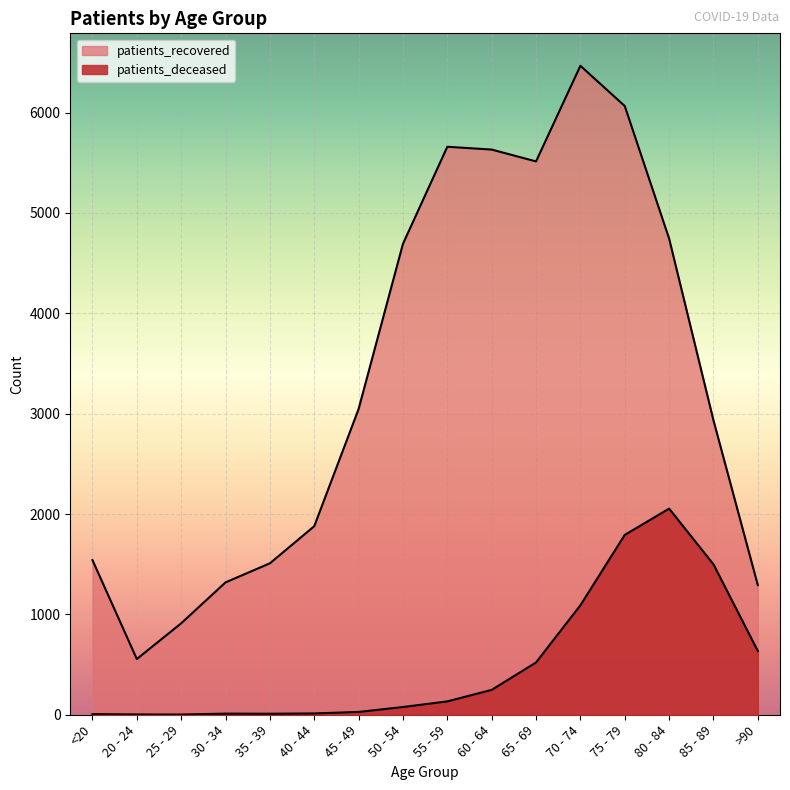

Reading right to left, transcribe all the data shown in this chart.

patients_deceased: 635	1499	2054	1792	1091	521	248	133	77	28	13	10	11	2	3	6
patients_recovered: 1291	2934	4745	6066	6467	5514	5632	5660	4693	3047	1879	1509	1319	911	555	1541